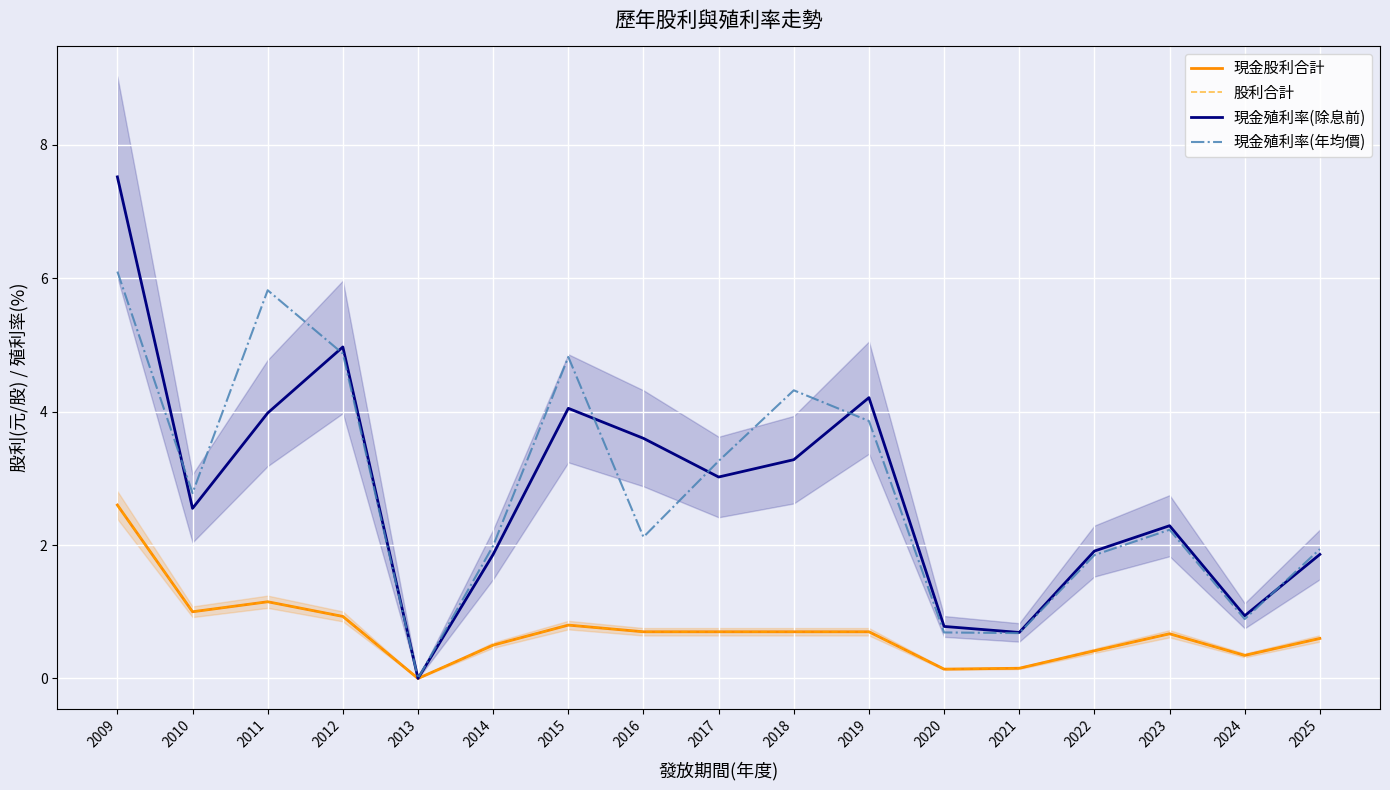

Is the value of 股利合計 at 2025 greater than the value of 現金殖利率(除息前) at 2023?

No